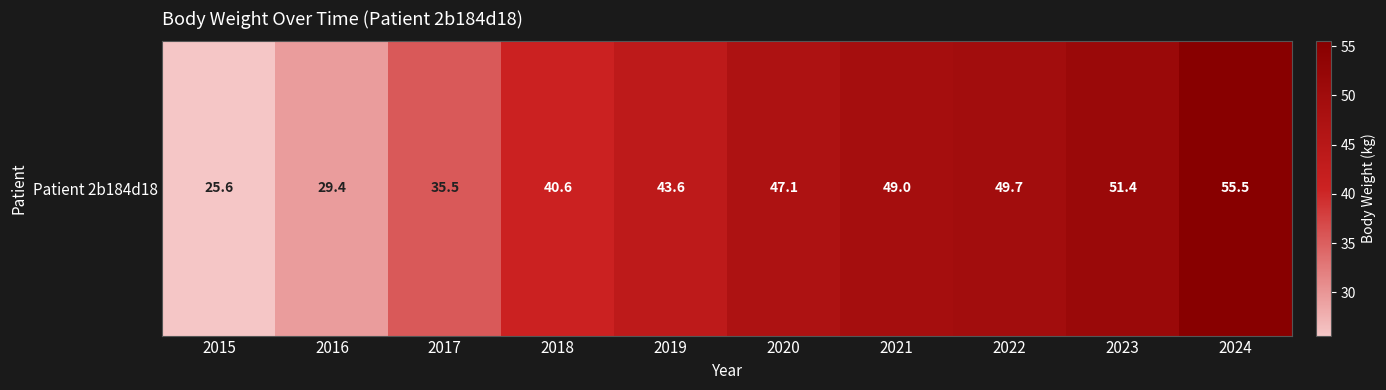

What is the difference between the values at 2015 and 2019?

18.0